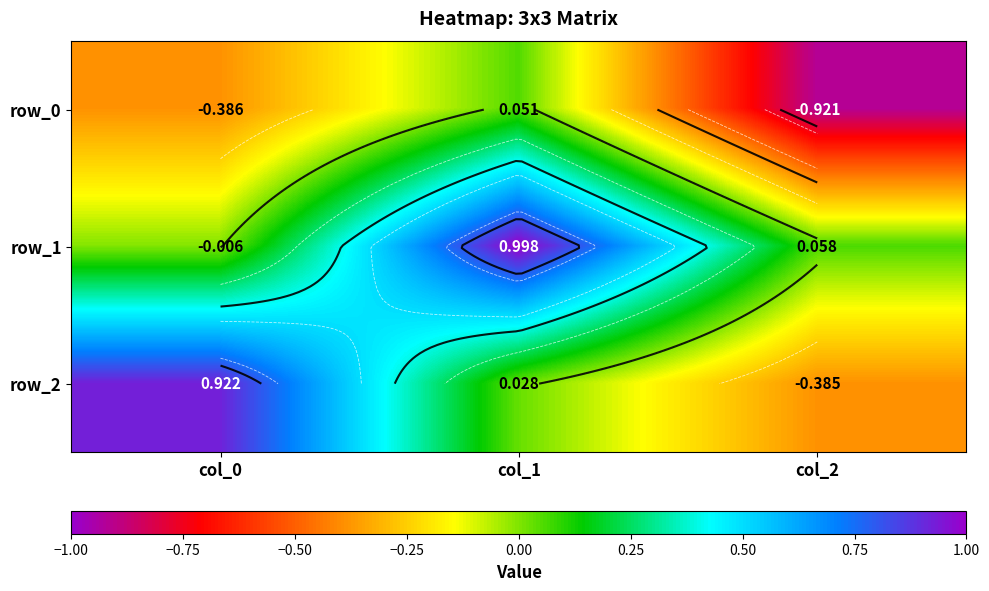

What is the difference between the row_1 values at col_1 and col_0?

1.0